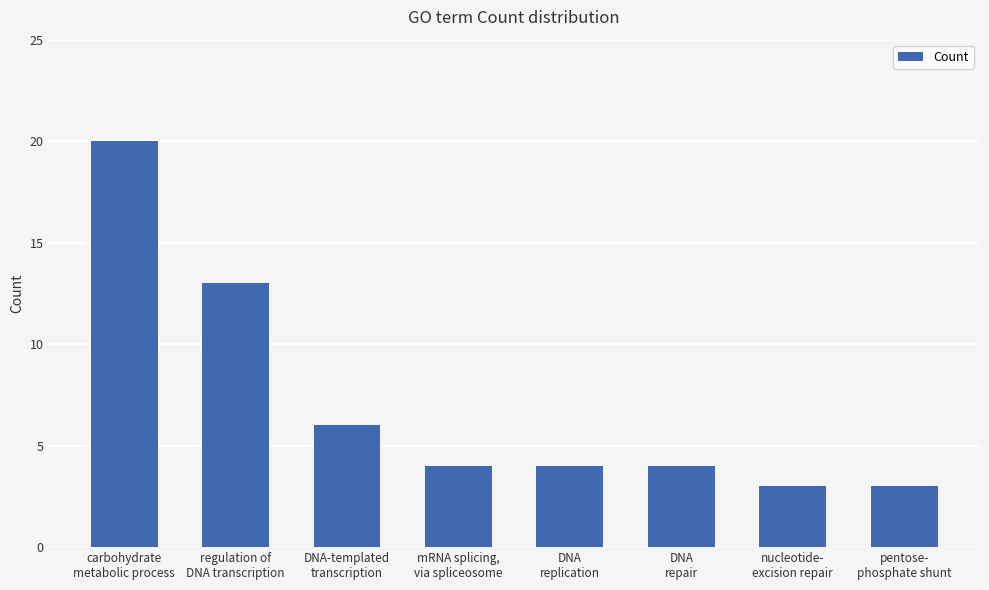

What is the difference between the maximum and second lowest values?

17